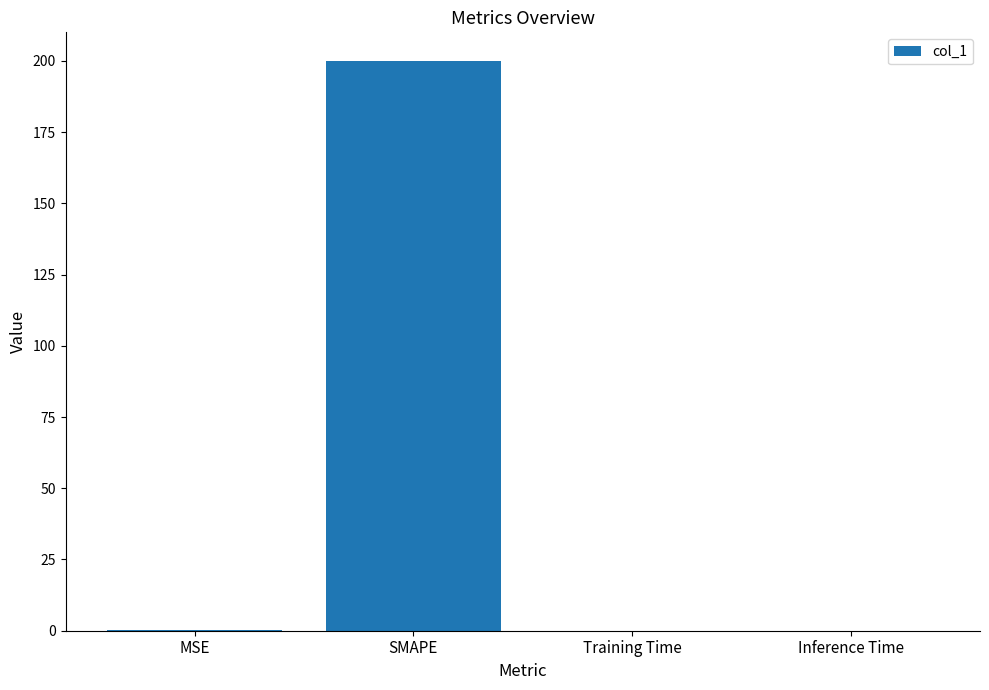

Which label corresponds to the largest value in the chart?

SMAPE